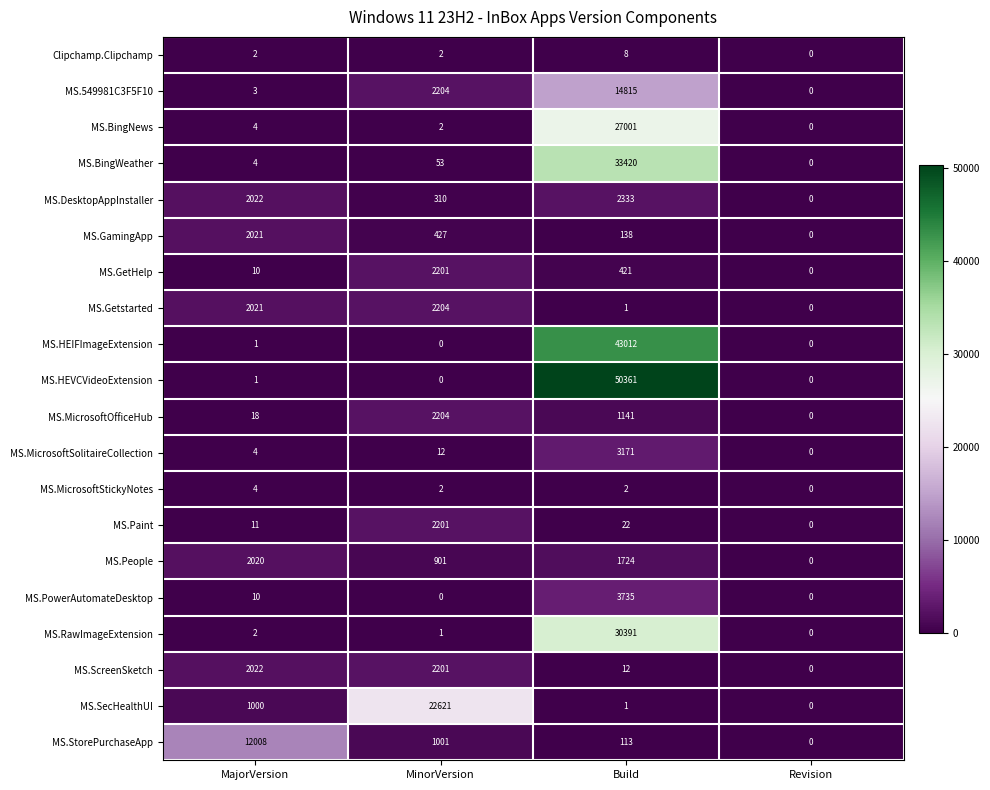

What is the greatest value displayed?

50361